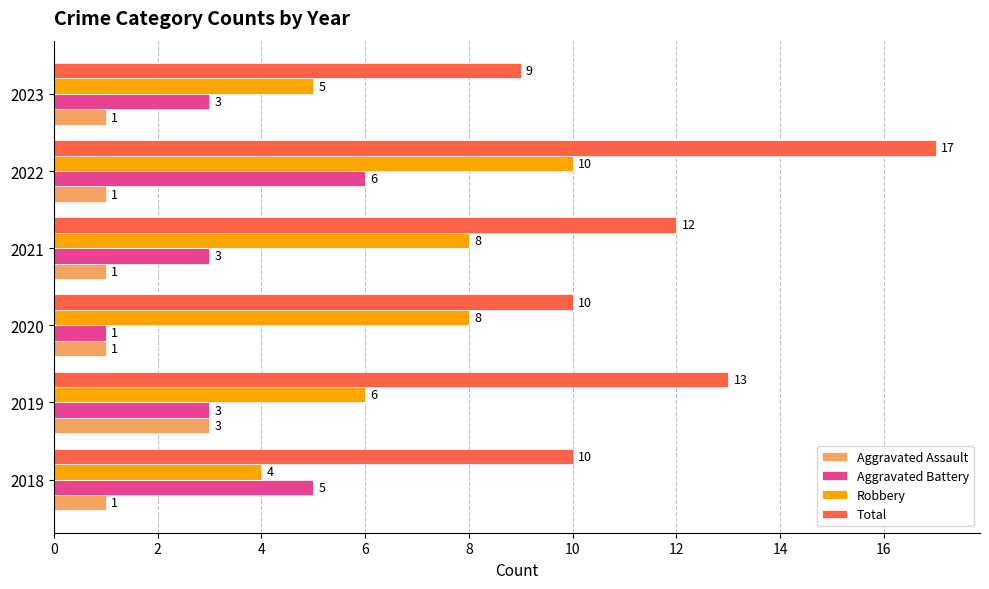

Which category has the lowest value in the Aggravated Battery series?

2020